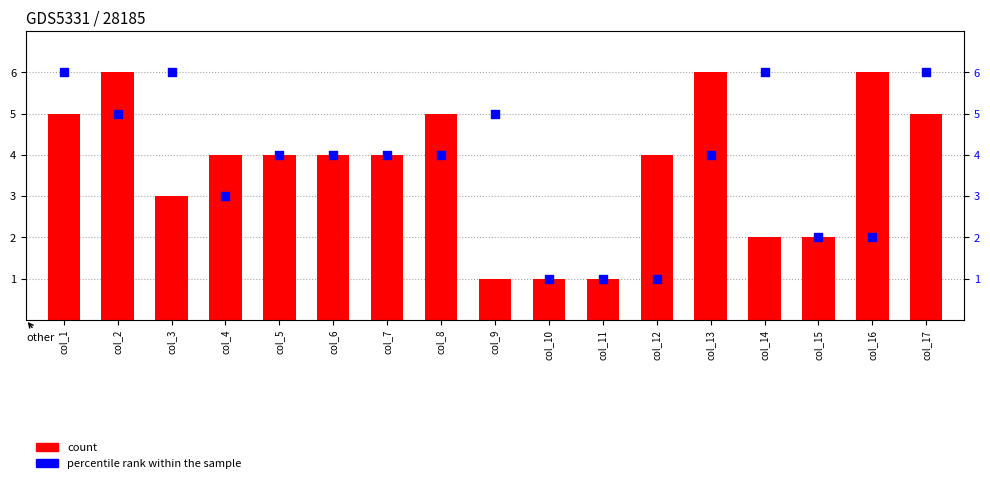

At how many categories does at least one series exceed 3?

14